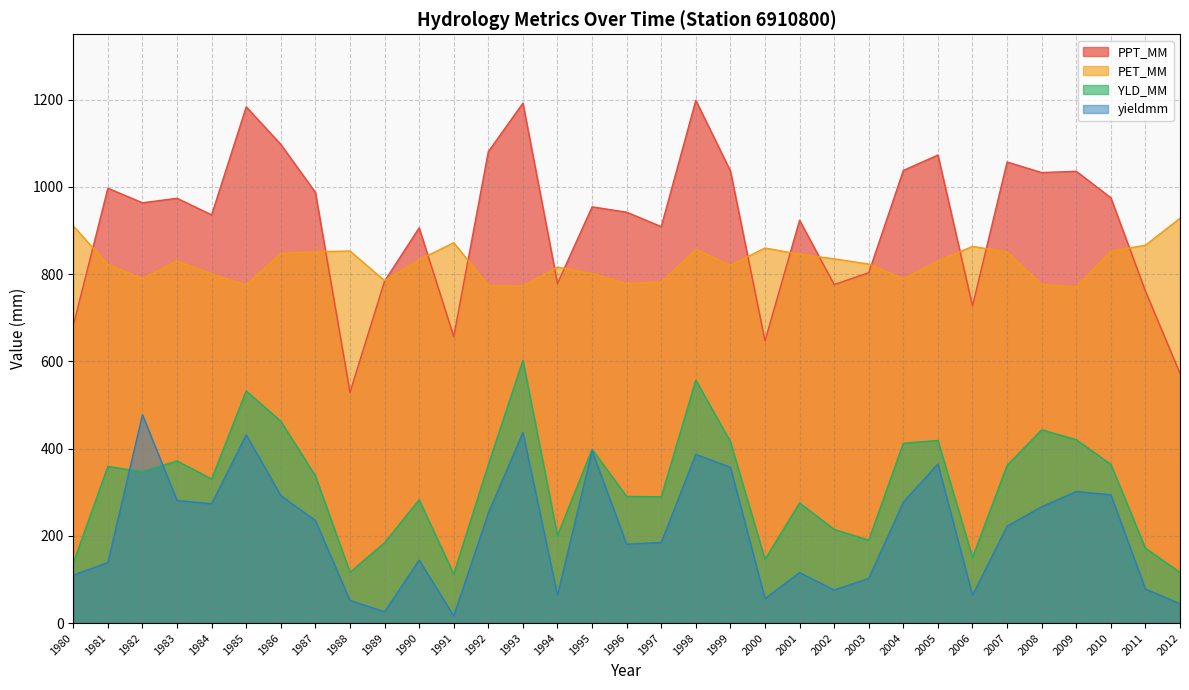

True or false: PPT_MM has a value of 1929.5 at 1992.

False